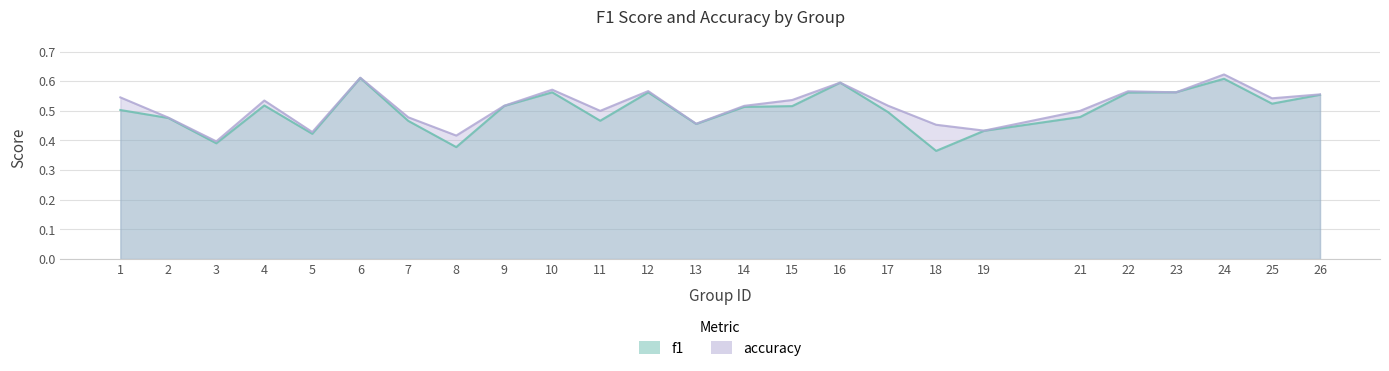

What is the average value of the f1 series?

0.5